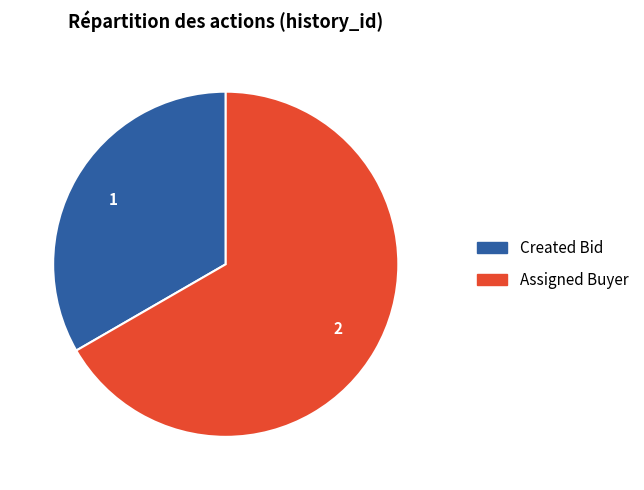

Is there any slice that represents more than half of the pie?

Yes